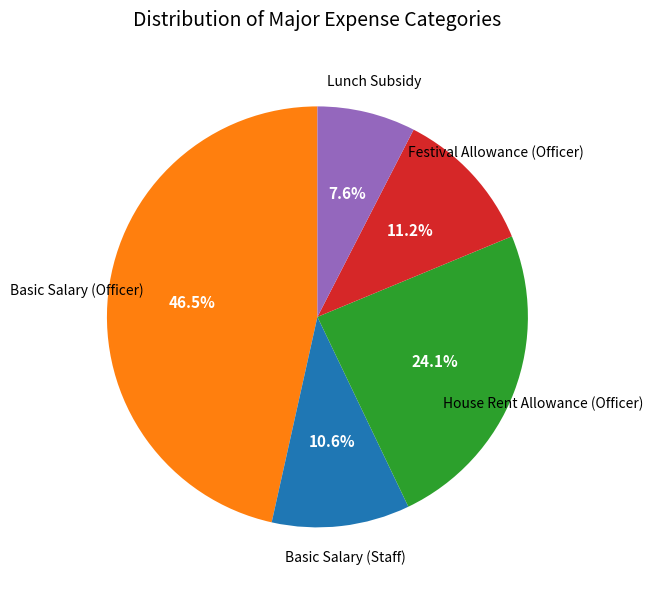

Does any single category account for the majority?

No